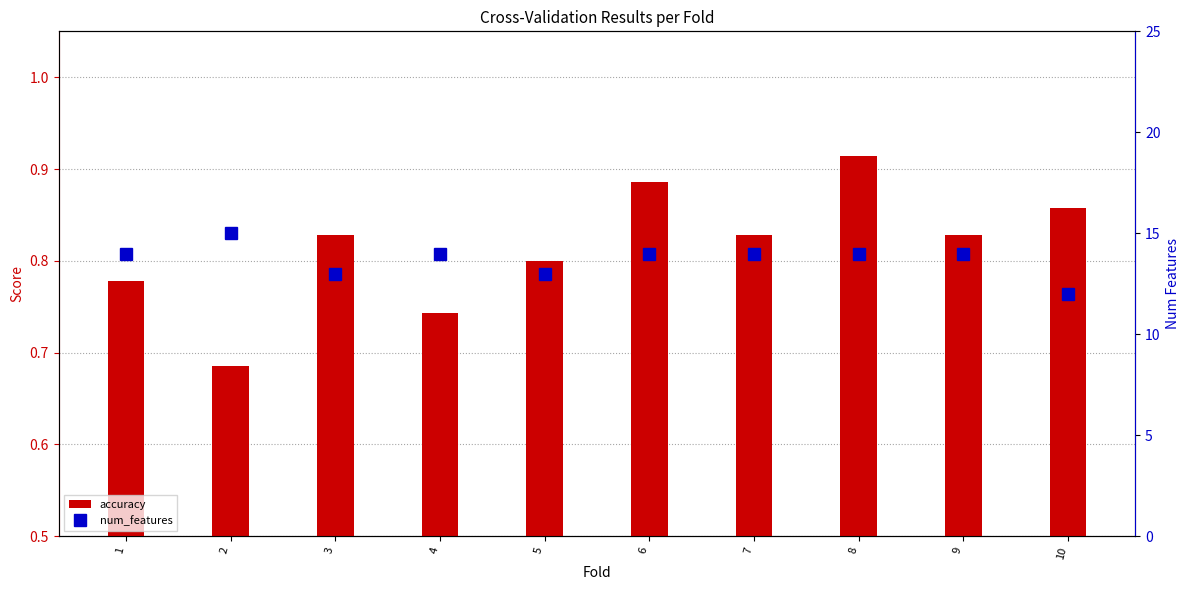

What is the minimum value for accuracy?

0.7